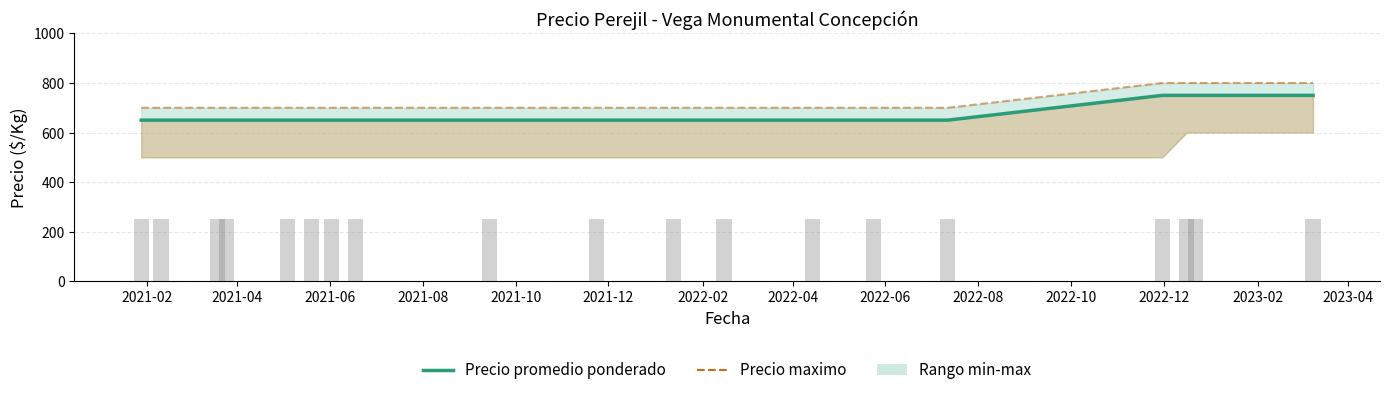

Which category has the lowest value in the Precio promedio ponderado series?

2021-02